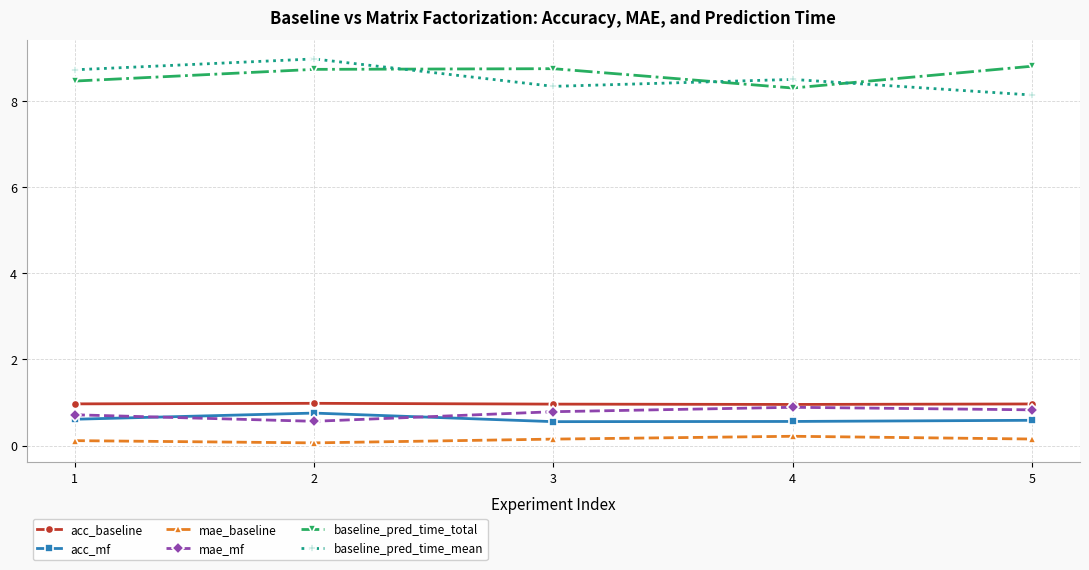

What is the difference between the highest and lowest values at 4?

8.3